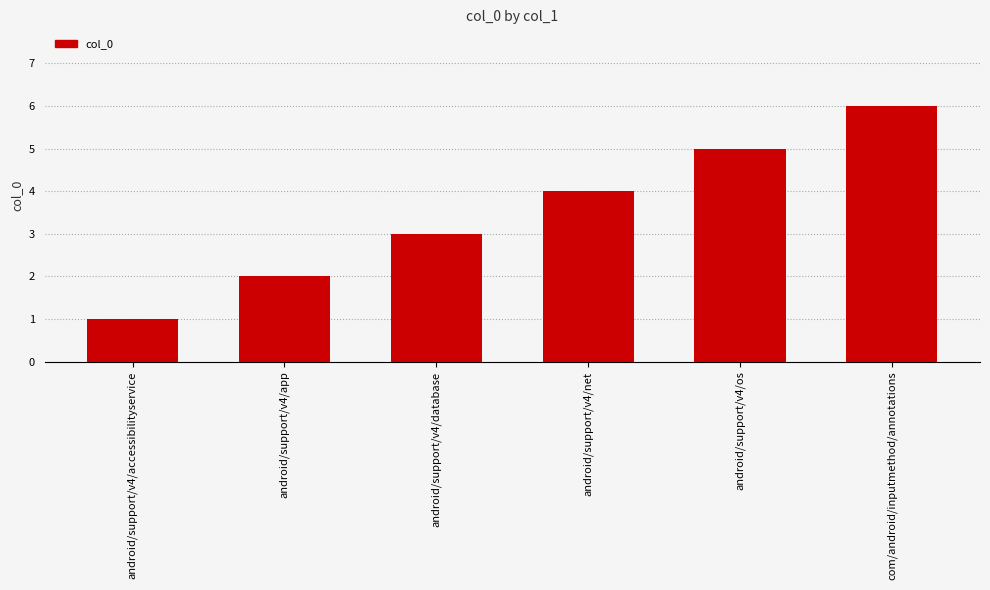

What is the difference between the maximum and second lowest values?

4